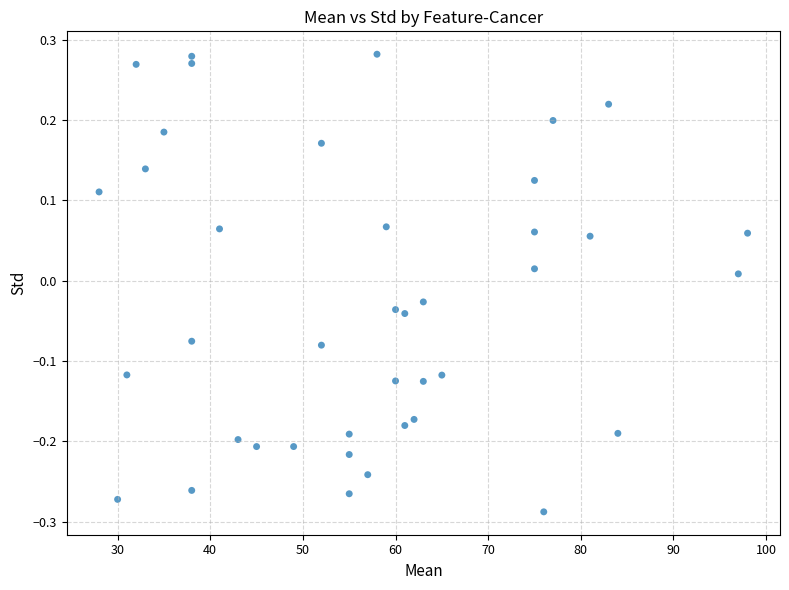

What is the range of X values (max minus min)?

70.0